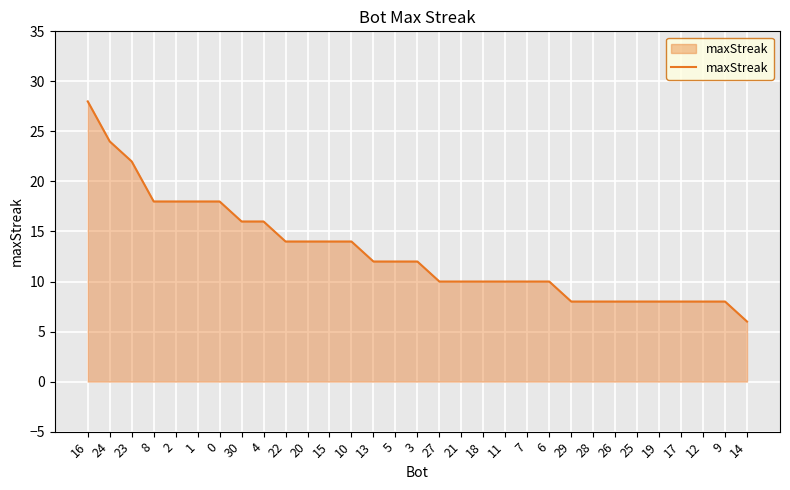

True or false: the data shows 5 at 6.

False